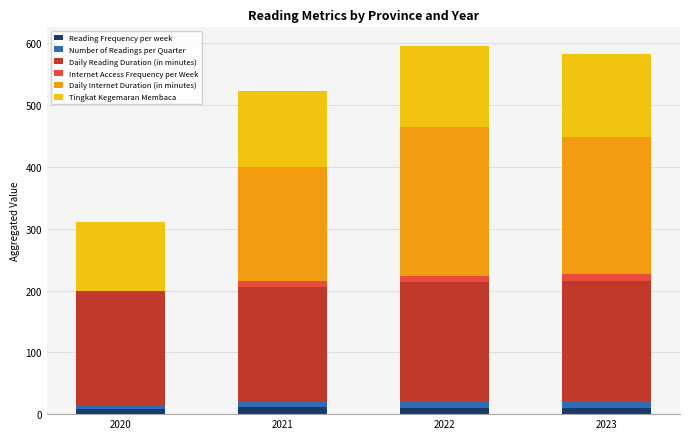

Is it true that Reading Frequency per week equals 8.0 at 2020?

True